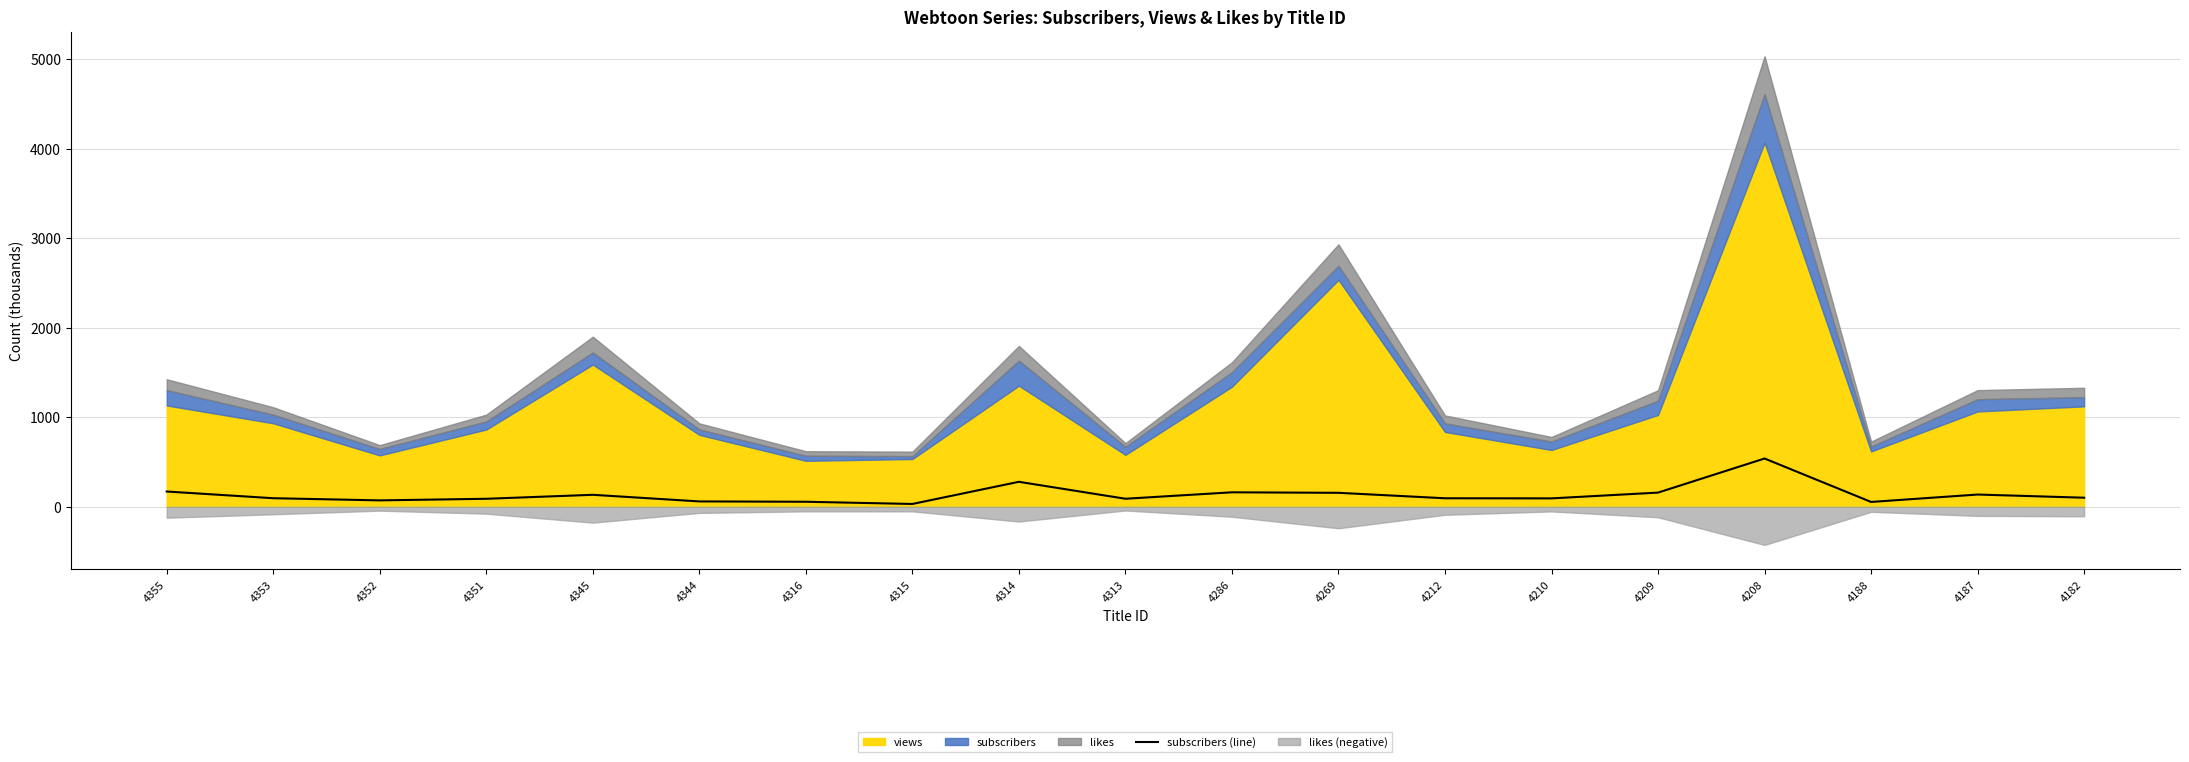

How many interior local peaks (higher than both neighbors) does the data have?

5